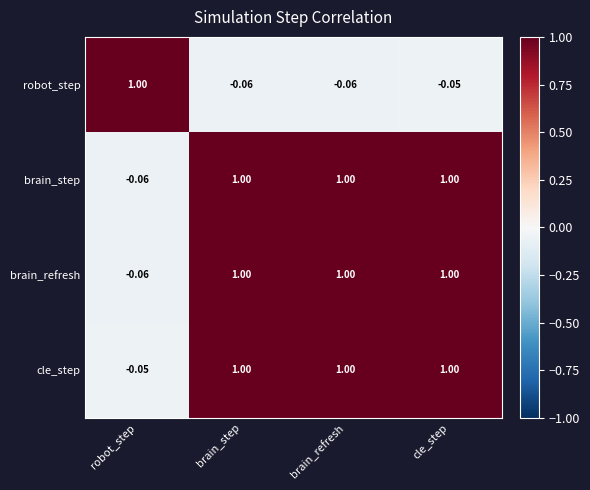

At which label is brain_step closest to 0?

robot_step